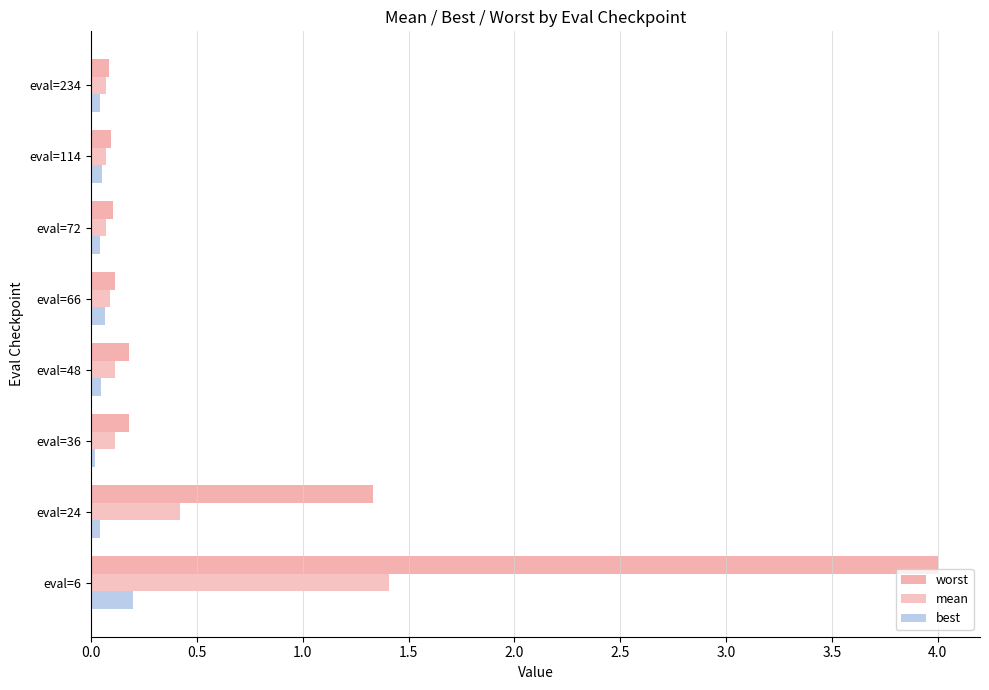

How many distinct data groups are displayed?

3